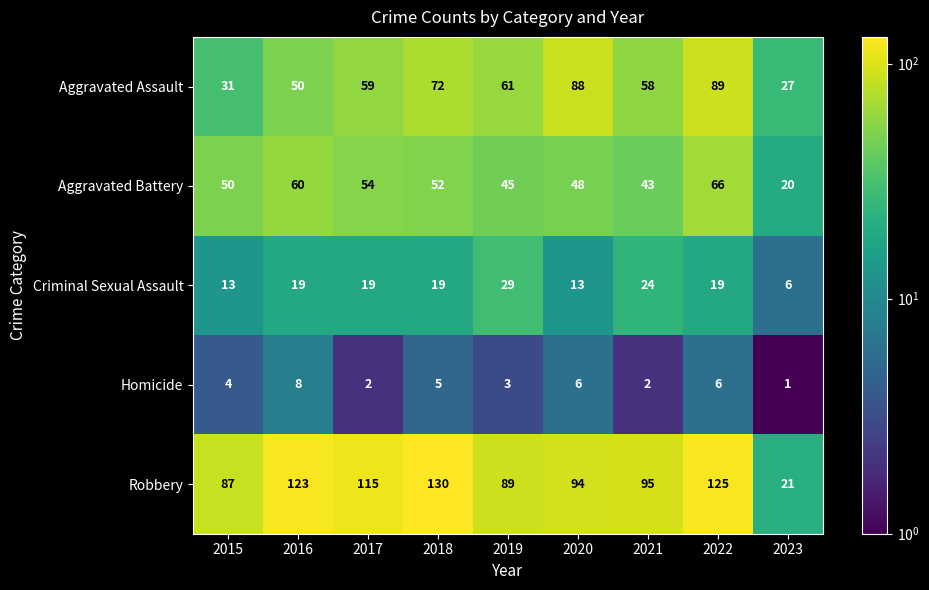

What is the average value of the Aggravated Battery series?

49